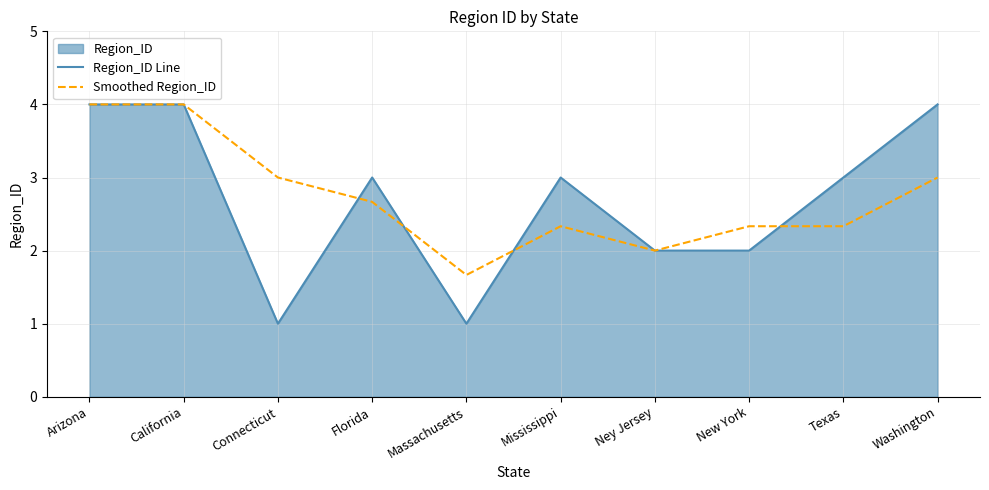

Where do Smoothed Region_ID and Region_ID Line first cross each other?

Connecticut and Florida